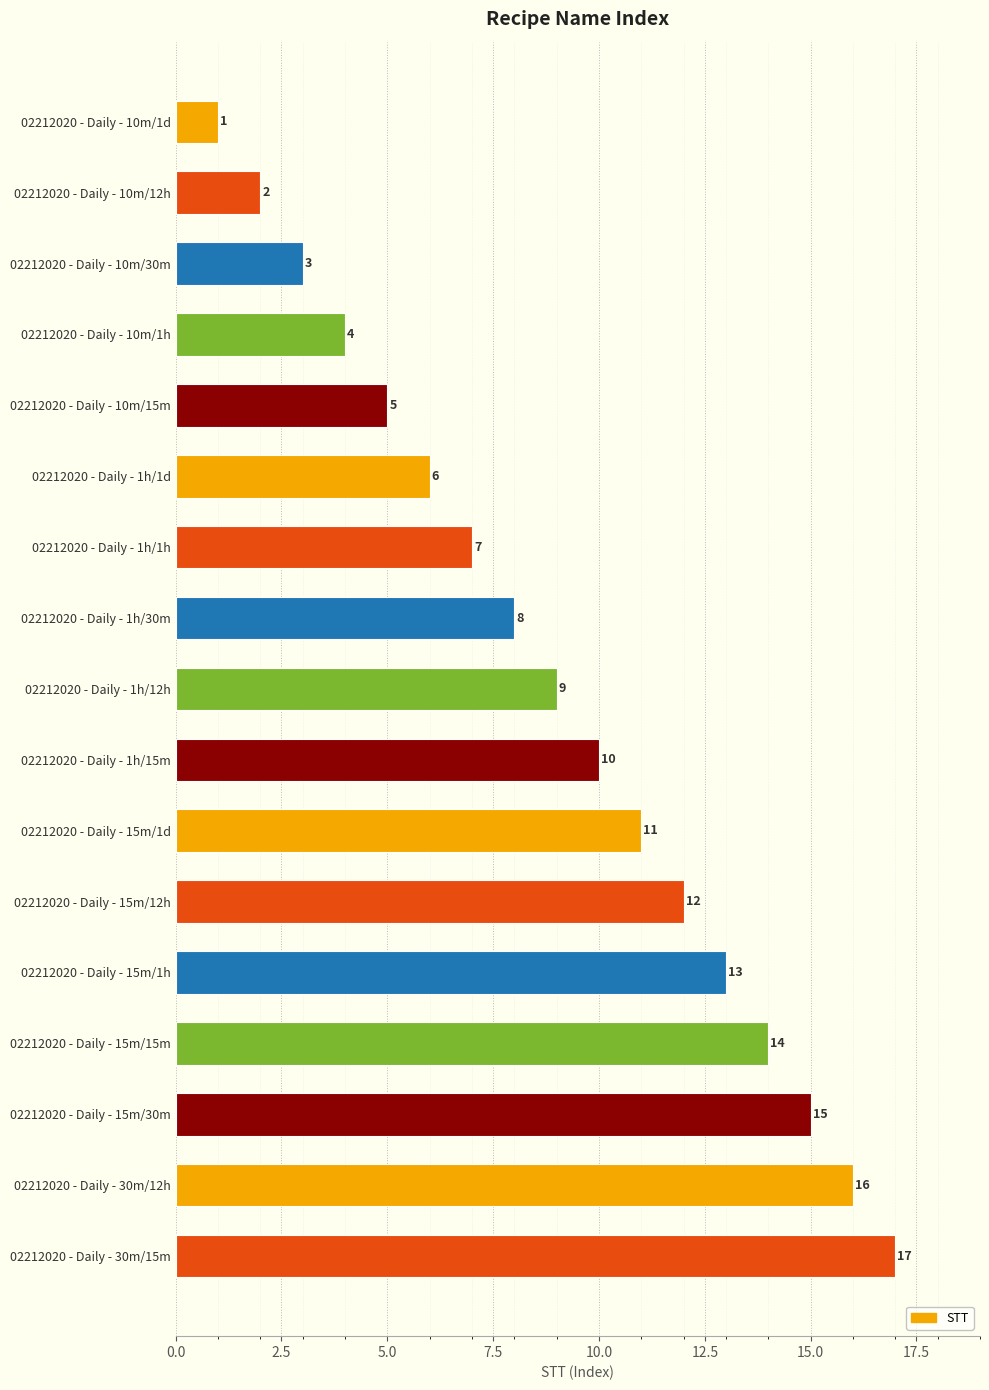

At which label is the value closest to 9?

02212020 - Daily - 1h/12h